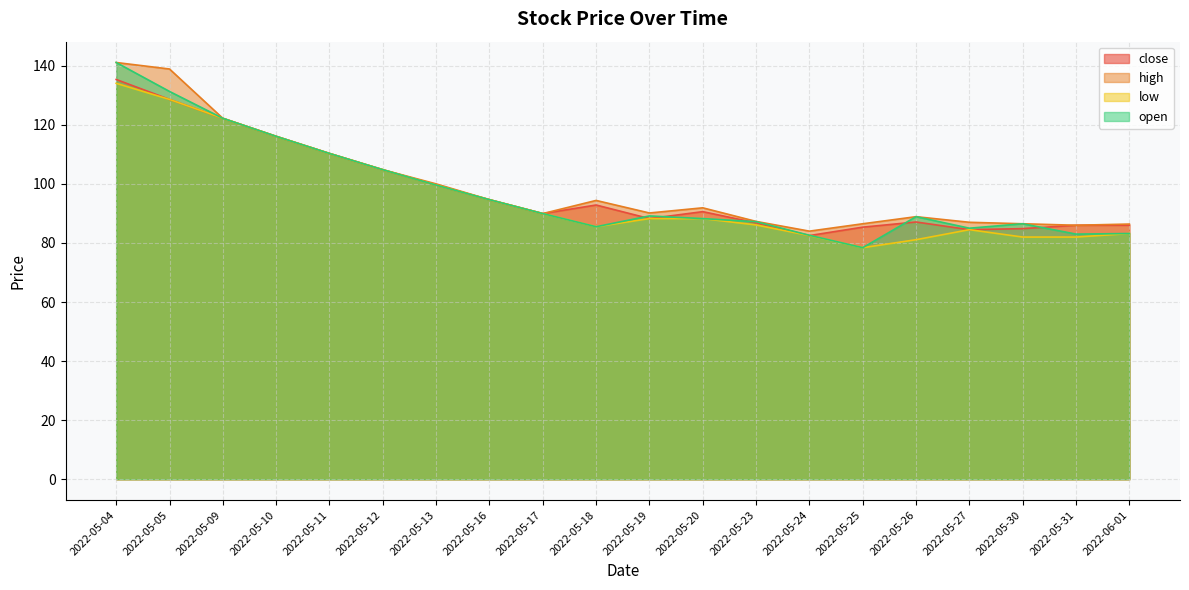

Reading left to right, list all the values displayed in this chart.

close: 2022-05-04=135.3	2022-05-05=128.6	2022-05-09=122.2	2022-05-10=116.1	2022-05-11=110.3	2022-05-12=104.8	2022-05-13=99.6	2022-05-16=94.7	2022-05-17=90.0	2022-05-18=92.8	2022-05-19=88.2	2022-05-20=90.6	2022-05-23=86.8	2022-05-24=82.5	2022-05-25=85.3	2022-05-26=87.1	2022-05-27=84.5	2022-05-30=84.8	2022-05-31=86.0	2022-06-01=86.0
high: 2022-05-04=141.1	2022-05-05=138.9	2022-05-09=122.2	2022-05-10=116.1	2022-05-11=110.3	2022-05-12=104.8	2022-05-13=100.0	2022-05-16=94.7	2022-05-17=90.0	2022-05-18=94.4	2022-05-19=90.2	2022-05-20=91.9	2022-05-23=87.3	2022-05-24=84.0	2022-05-25=86.5	2022-05-26=88.9	2022-05-27=87.0	2022-05-30=86.5	2022-05-31=86.0	2022-06-01=86.4
low: 2022-05-04=134.1	2022-05-05=128.6	2022-05-09=122.2	2022-05-10=116.1	2022-05-11=110.3	2022-05-12=104.8	2022-05-13=99.6	2022-05-16=94.7	2022-05-17=90.0	2022-05-18=85.5	2022-05-19=88.2	2022-05-20=88.2	2022-05-23=86.1	2022-05-24=82.5	2022-05-25=78.4	2022-05-26=81.1	2022-05-27=84.5	2022-05-30=82.0	2022-05-31=82.0	2022-06-01=83.2
open: 2022-05-04=141.1	2022-05-05=131.3	2022-05-09=122.2	2022-05-10=116.1	2022-05-11=110.3	2022-05-12=104.8	2022-05-13=99.6	2022-05-16=94.7	2022-05-17=90.0	2022-05-18=85.5	2022-05-19=89.2	2022-05-20=88.2	2022-05-23=87.2	2022-05-24=82.6	2022-05-25=78.4	2022-05-26=88.9	2022-05-27=85.0	2022-05-30=86.5	2022-05-31=83.0	2022-06-01=83.2